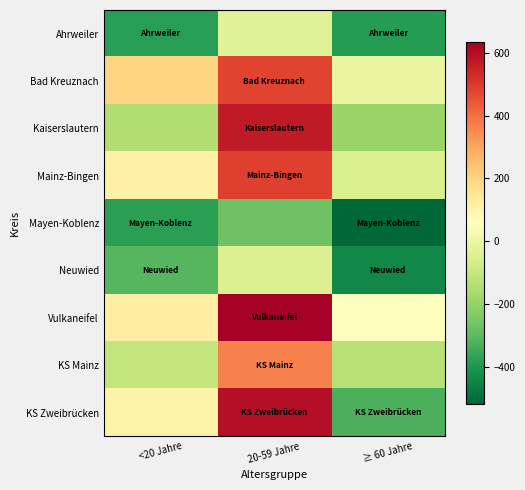

Reading left to right, transcribe all the data shown in this chart.

Ahrweiler: <20 Jahre=-381.5	20-59 Jahre=-36.1	≥ 60 Jahre=-385.8
Bad Kreuznach: <20 Jahre=199.7	20-59 Jahre=478.6	≥ 60 Jahre=-8.0
Kaiserslautern: <20 Jahre=-148.8	20-59 Jahre=568.2	≥ 60 Jahre=-193.0
Mainz-Bingen: <20 Jahre=110.4	20-59 Jahre=488.4	≥ 60 Jahre=-51.6
Mayen-Koblenz: <20 Jahre=-378.2	20-59 Jahre=-270.1	≥ 60 Jahre=-517.7
Neuwied: <20 Jahre=-309.7	20-59 Jahre=-42.7	≥ 60 Jahre=-437.4
Vulkaneifel: <20 Jahre=119.1	20-59 Jahre=633.8	≥ 60 Jahre=60.6
KS Mainz: <20 Jahre=-108.1	20-59 Jahre=365.3	≥ 60 Jahre=-132.6
KS Zweibrücken: <20 Jahre=107.1	20-59 Jahre=597.8	≥ 60 Jahre=-327.1